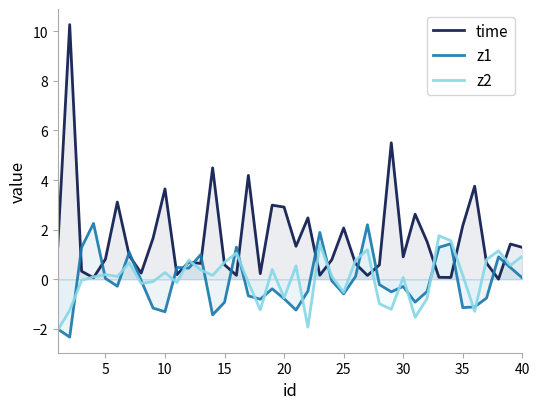

Which series has the largest total across all categories?

time